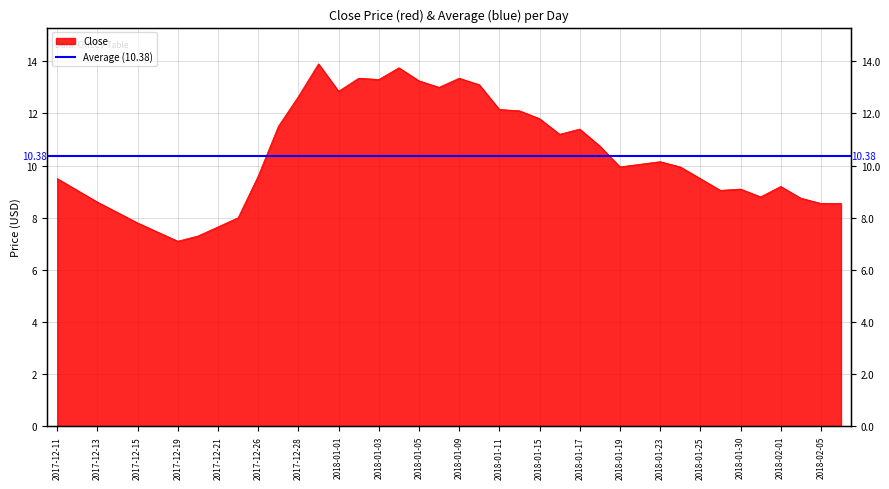

What is the sum of all values?

415.2